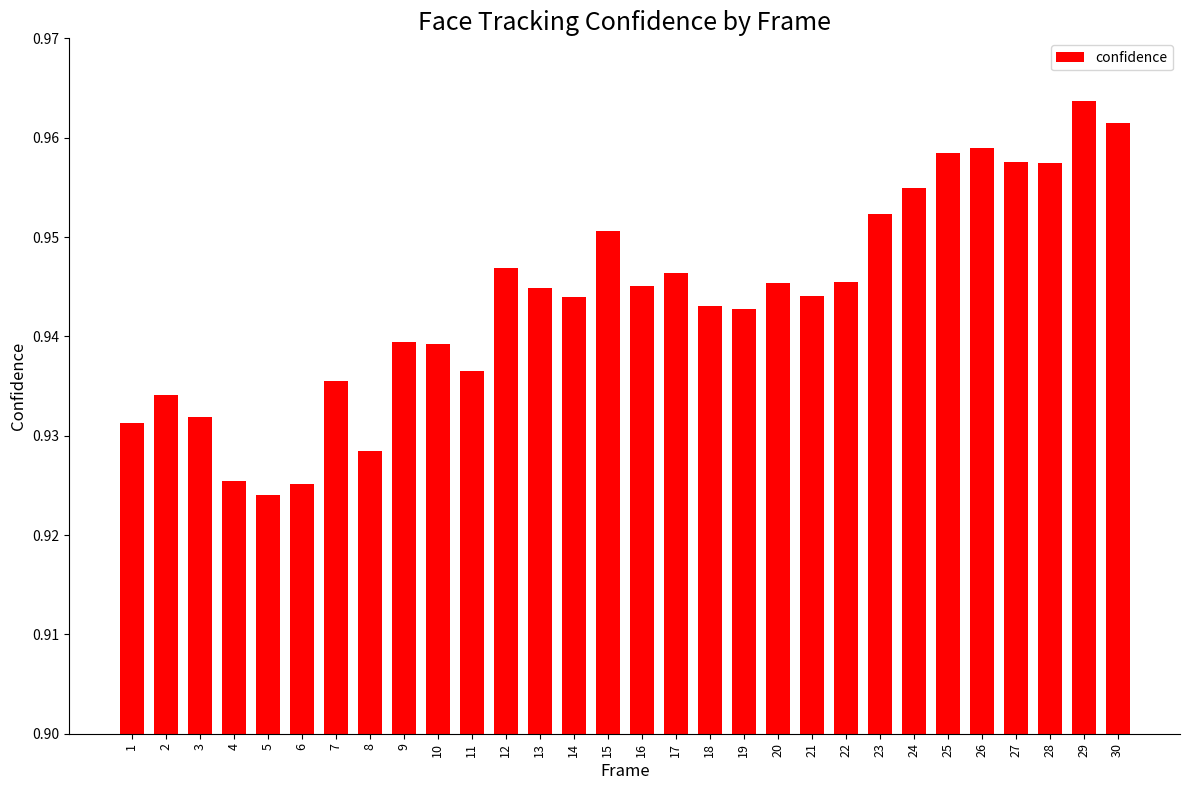

Which label corresponds to the largest value in the chart?

29